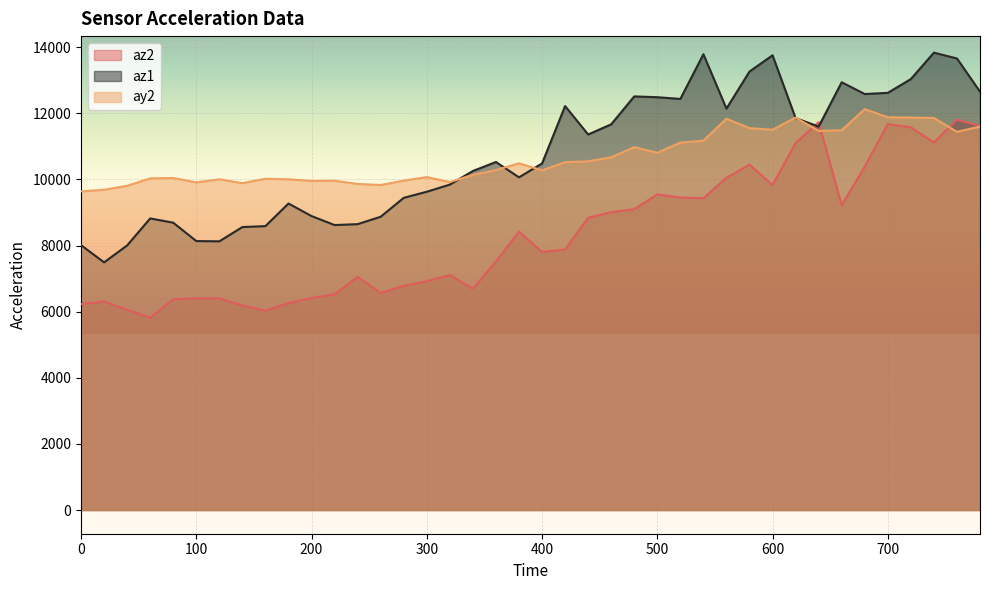

Reading left to right, extract all data points from this chart.

az2: 0=6228	20=6308	40=6056	60=5816	80=6376	100=6404	120=6404	140=6188	160=6032	180=6260	200=6416	220=6524	240=7052	260=6564	280=6784	300=6920	320=7108	340=6692	360=7520	380=8420	400=7808	420=7880	440=8840	460=9012	480=9100	500=9548	520=9452	540=9432	560=10052	580=10448	600=9832	620=11104	640=11732	660=9220	680=10388	700=11676	720=11576	740=11120	760=11808	780=11620
az1: 0=8012	20=7492	40=8004	60=8820	80=8692	100=8136	120=8128	140=8560	160=8588	180=9272	200=8892	220=8620	240=8648	260=8872	280=9444	300=9628	320=9844	340=10256	360=10528	380=10064	400=10484	420=12220	440=11360	460=11668	480=12512	500=12488	520=12436	540=13788	560=12144	580=13264	600=13756	620=11856	640=11600	660=12940	680=12584	700=12620	720=13036	740=13836	760=13660	780=12656
ay2: 0=9640	20=9688	40=9808	60=10032	80=10044	100=9912	120=10004	140=9888	160=10020	180=10004	200=9956	220=9960	240=9864	260=9832	280=9964	300=10072	320=9920	340=10140	360=10284	380=10488	400=10276	420=10524	440=10548	460=10672	480=10976	500=10808	520=11116	540=11172	560=11836	580=11552	600=11504	620=11872	640=11468	660=11488	680=12128	700=11880	720=11872	740=11860	760=11440	780=11600